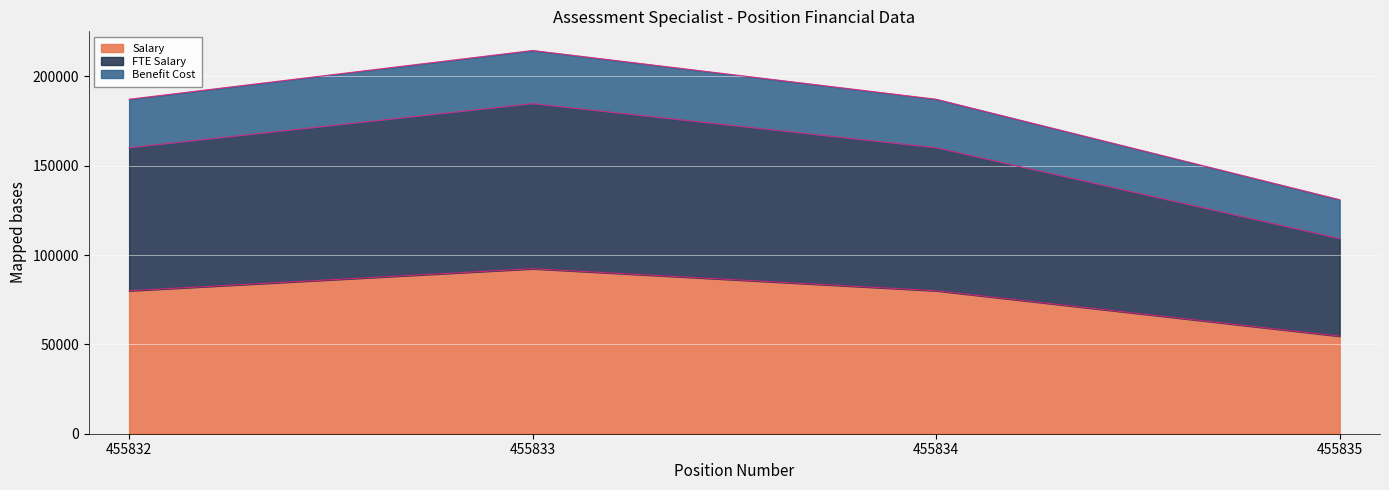

What is the value of the fte_salary point at the 2nd from the left?

184665.4